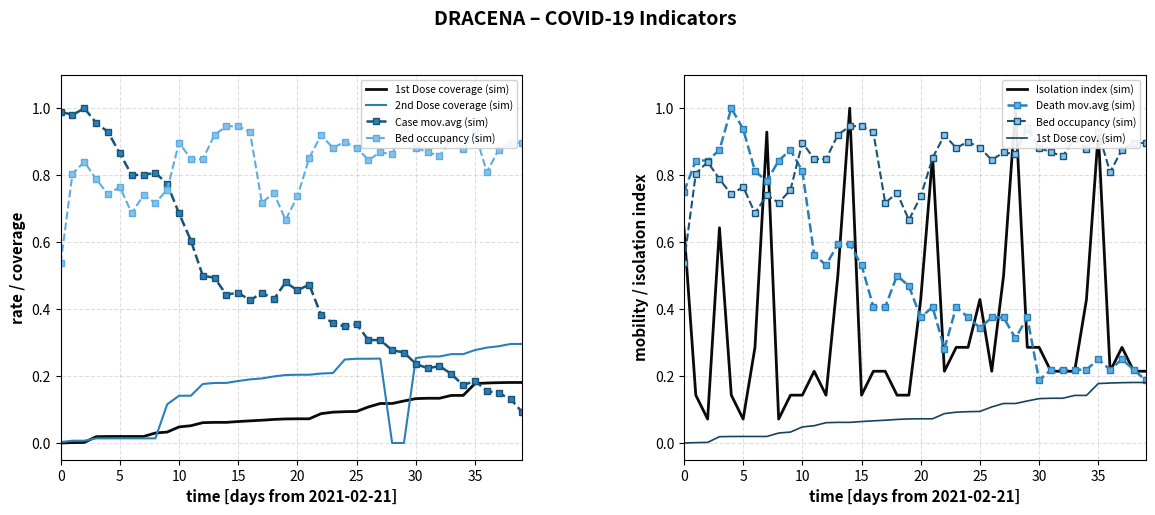

What is the label of the 29th point from the left?

2021-03-21